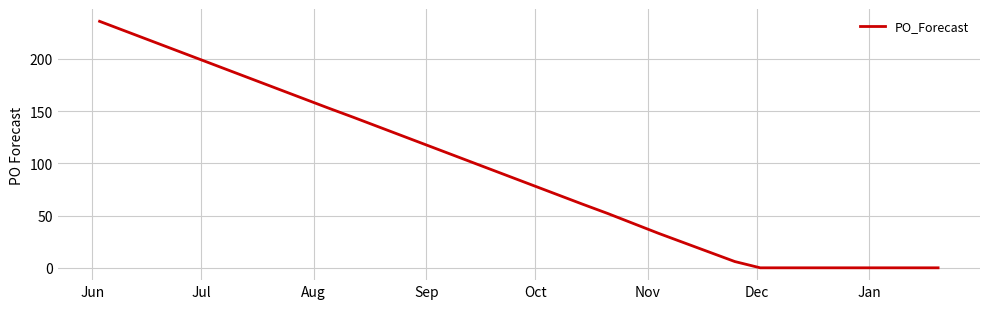

What is the maximum value shown in the chart?

236